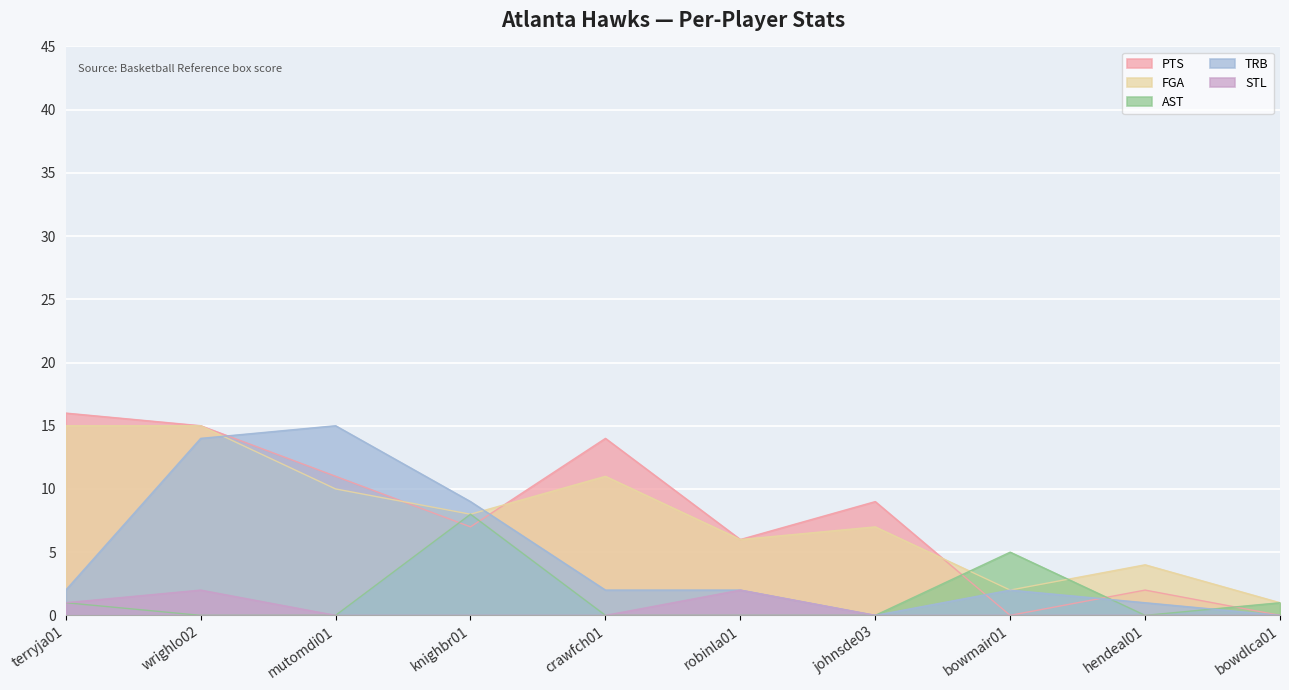

What is the label of the 4th point from the right?

johnsde03